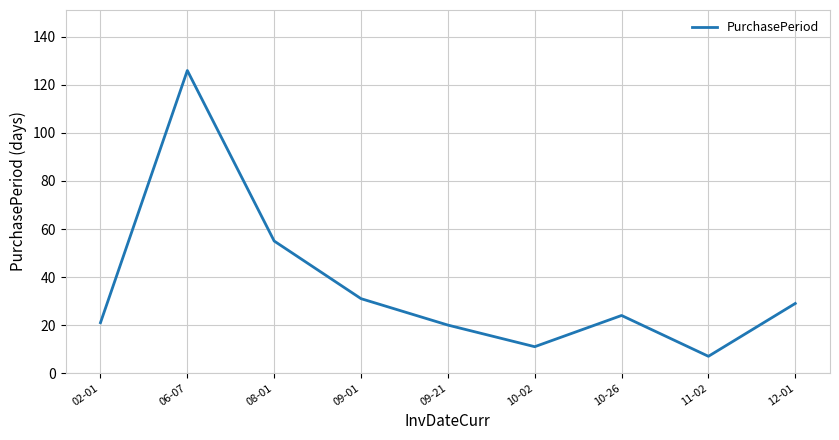

What is the difference between the values at 06-07 and 12-01?

97